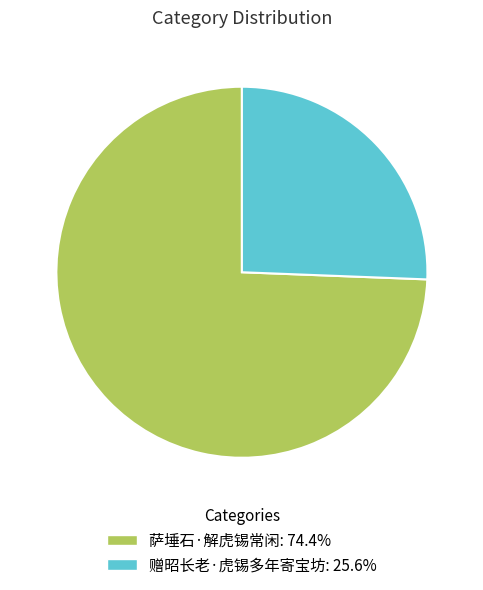

Which category has the biggest portion of the pie?

萨埵石·解虎锡常闲